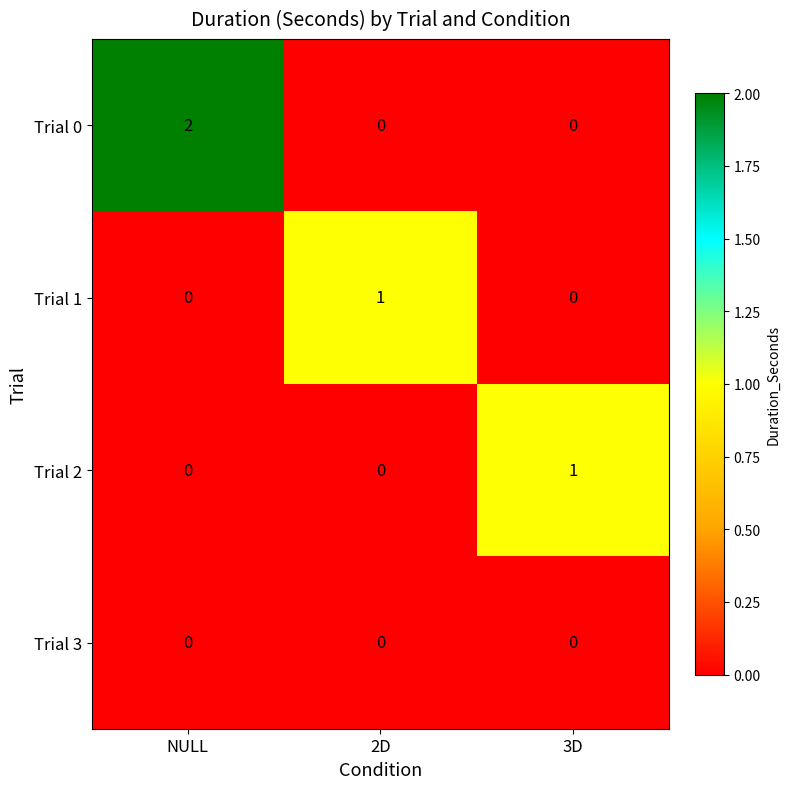

Which series has the widest spread of values?

Trial 0